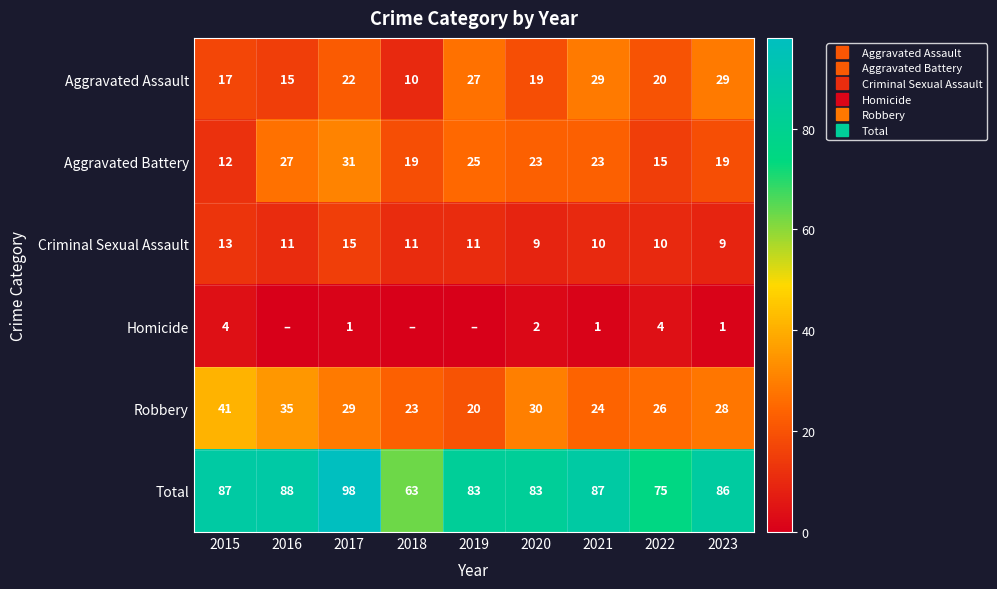

What is the average value of the Robbery series?

28